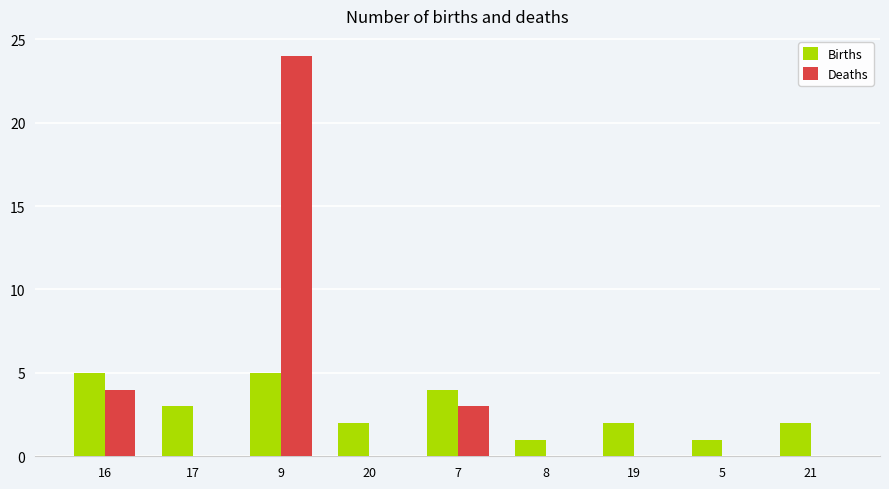

What is the sum of all Births values?

25